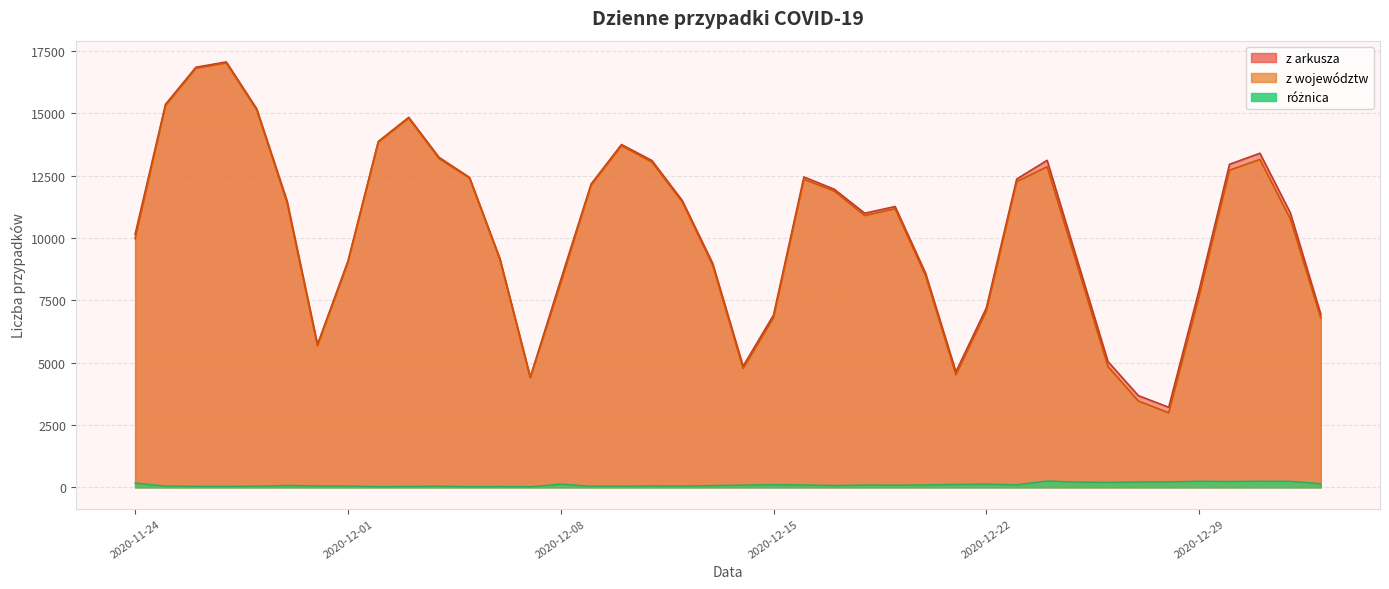

How many series are shown in this chart?

3